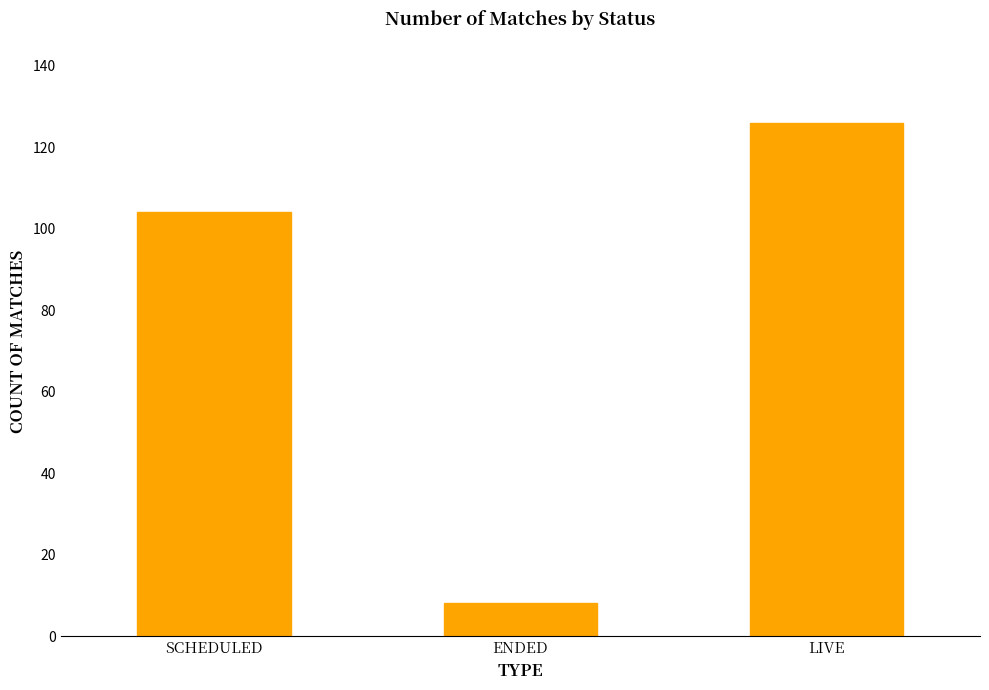

Are the bars horizontal?

No